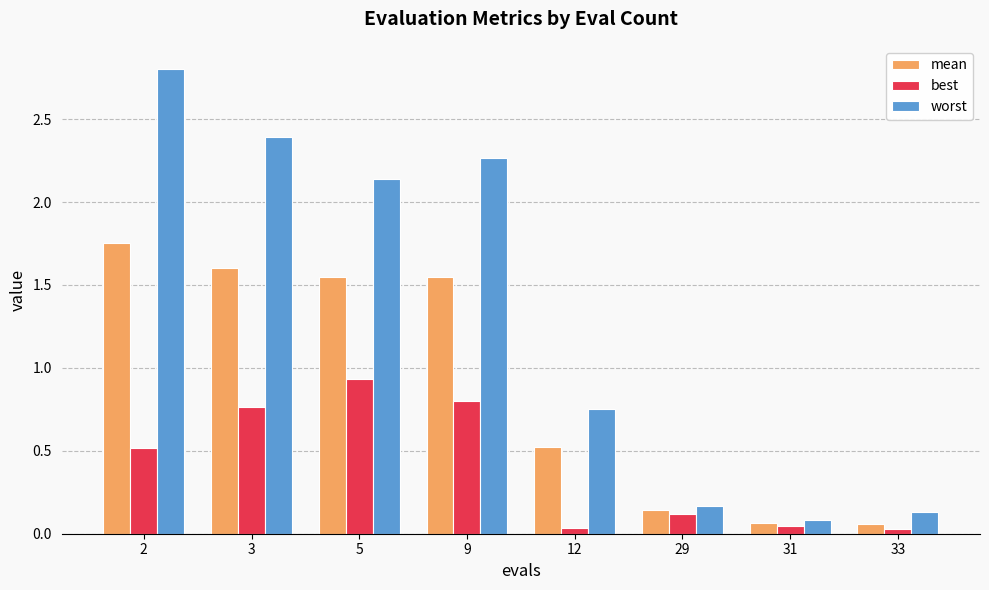

Rank the series by their average value, from highest to lowest.

worst, mean, best